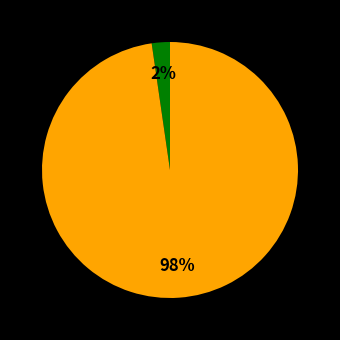

To the nearest percent, what is the average slice percentage?

50%